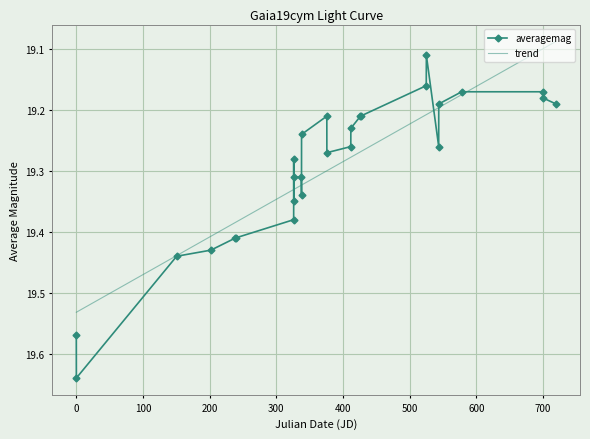

What is the average value?

19.3